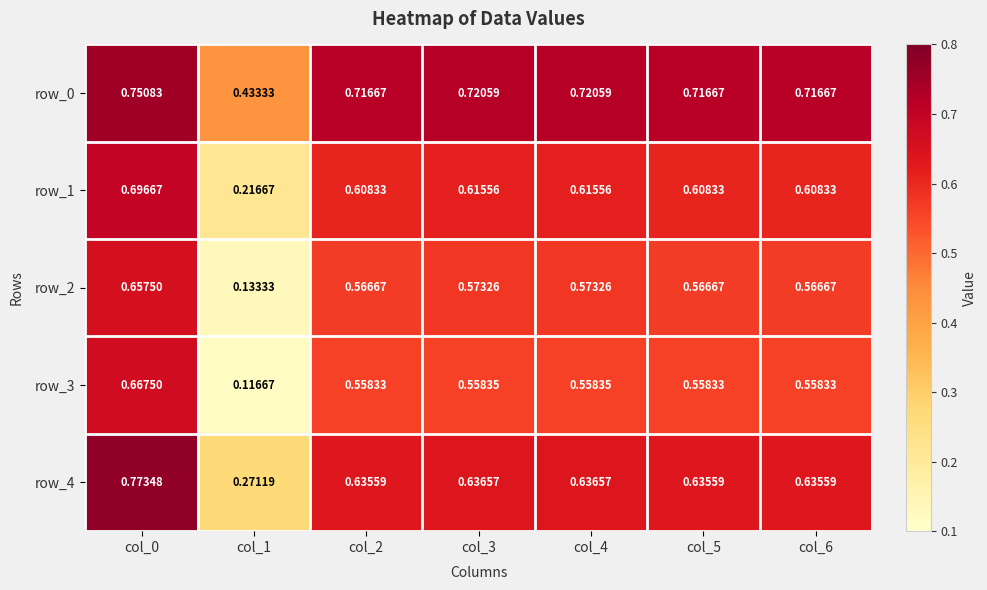

Is the value of row_0 at col_0 greater than the value of row_4 at col_5?

Yes